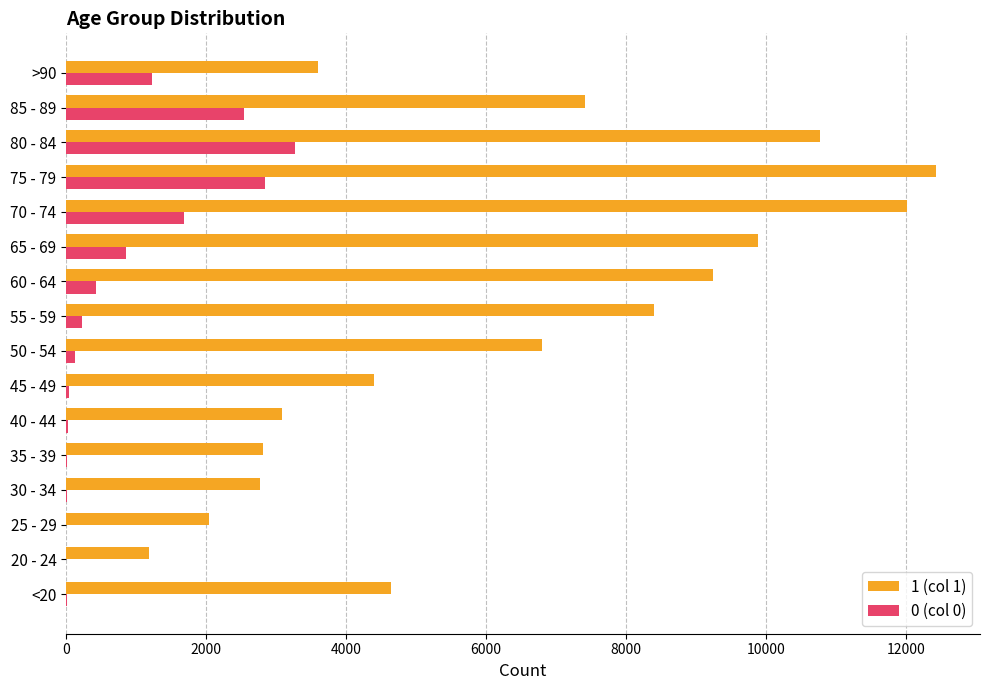

Which category has the highest value across all series?

75 - 79